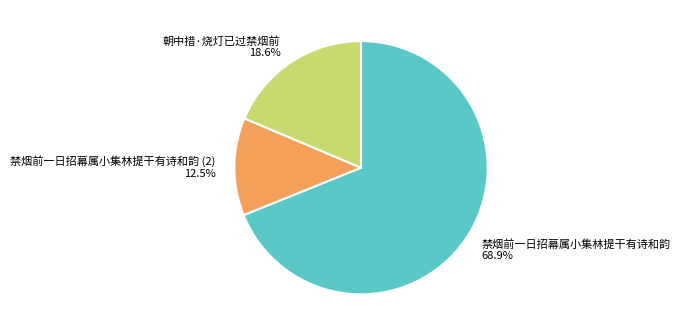

How many slices are in this pie chart?

3